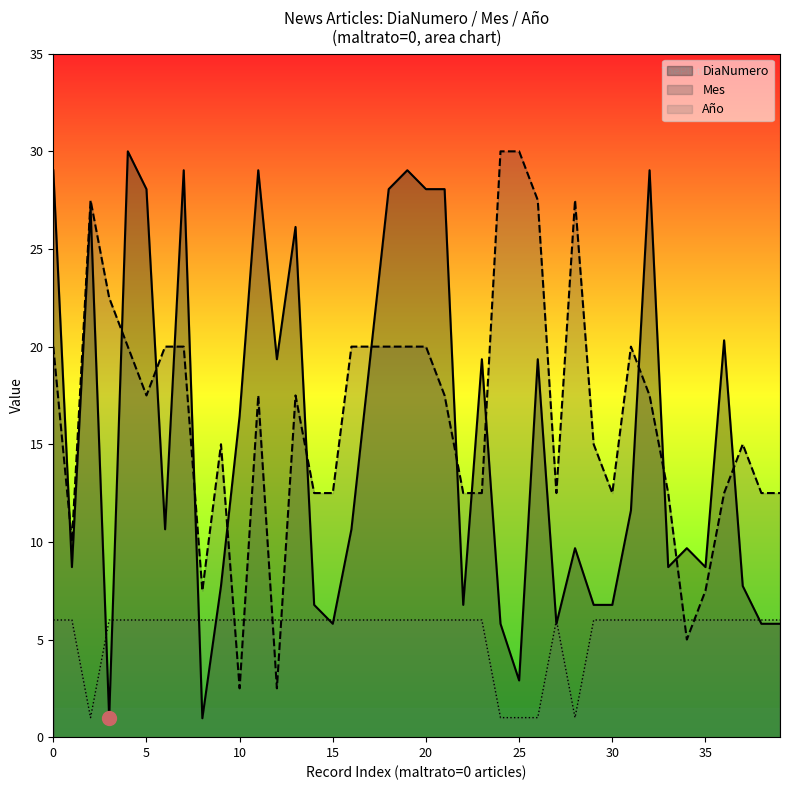

What is the spread (max minus min) of values at 15?

6.7